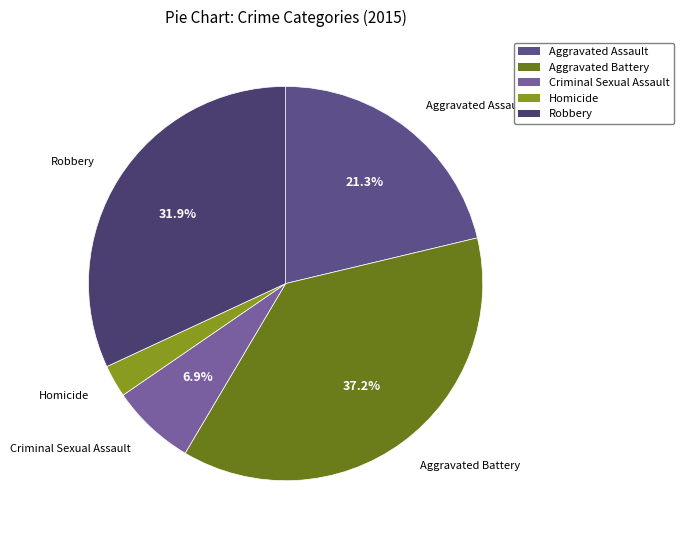

Does Aggravated Assault represent more than half of the total?

No